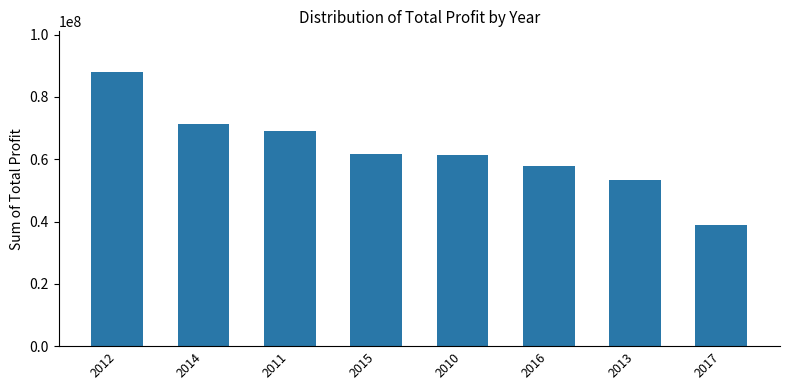

What is the minimum value shown in the chart?

38999691.5